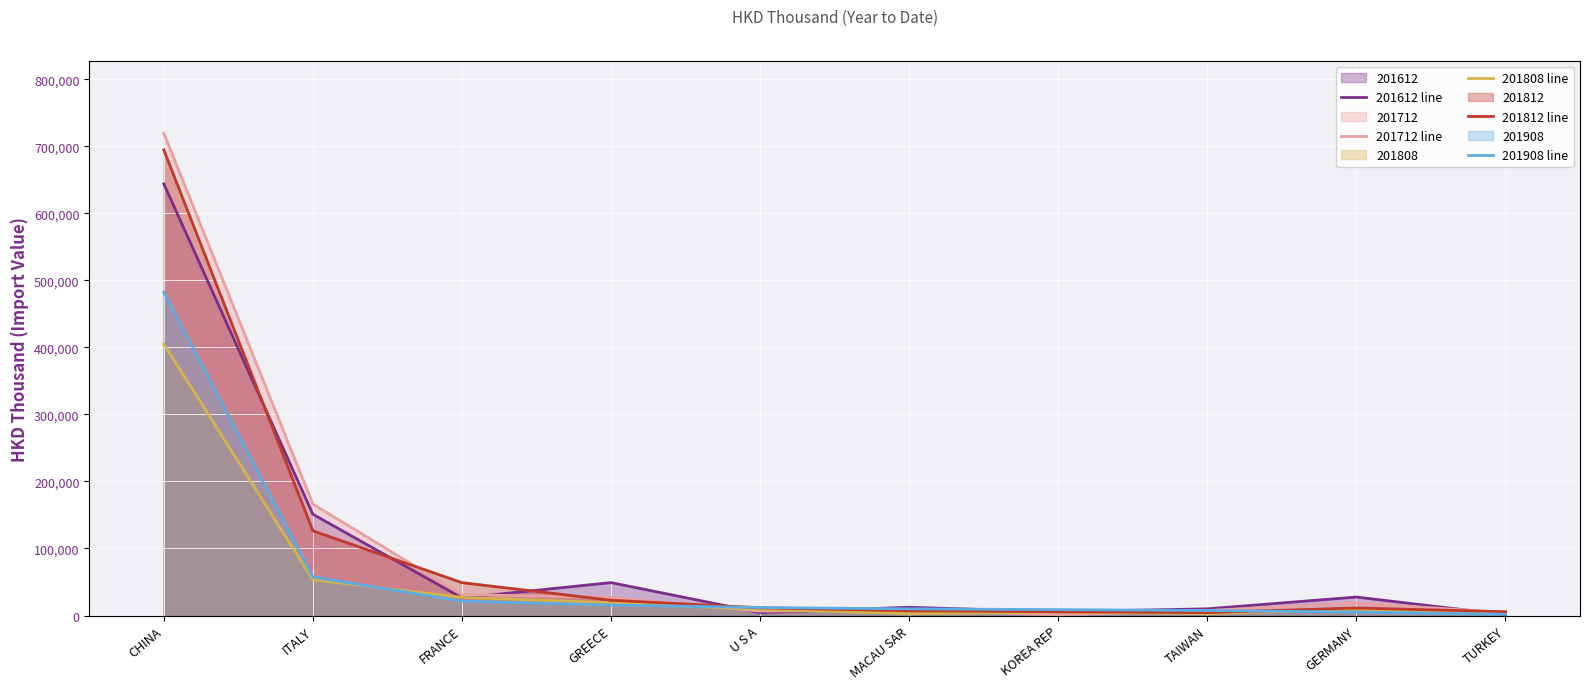

Which series has the widest spread of values?

201712 line